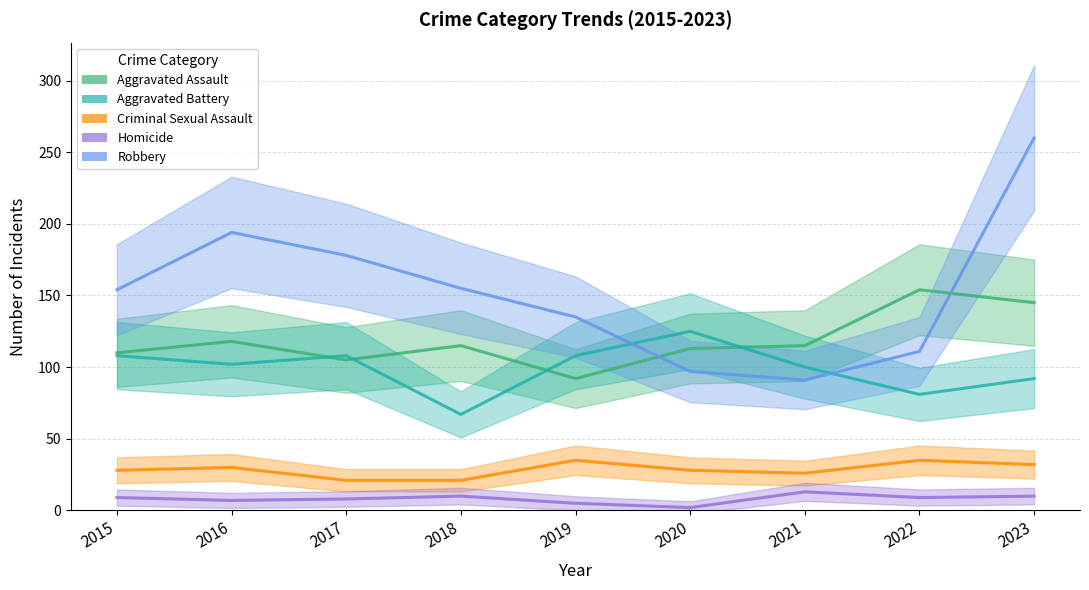

At which label does Aggravated Assault first exceed 115?

2016